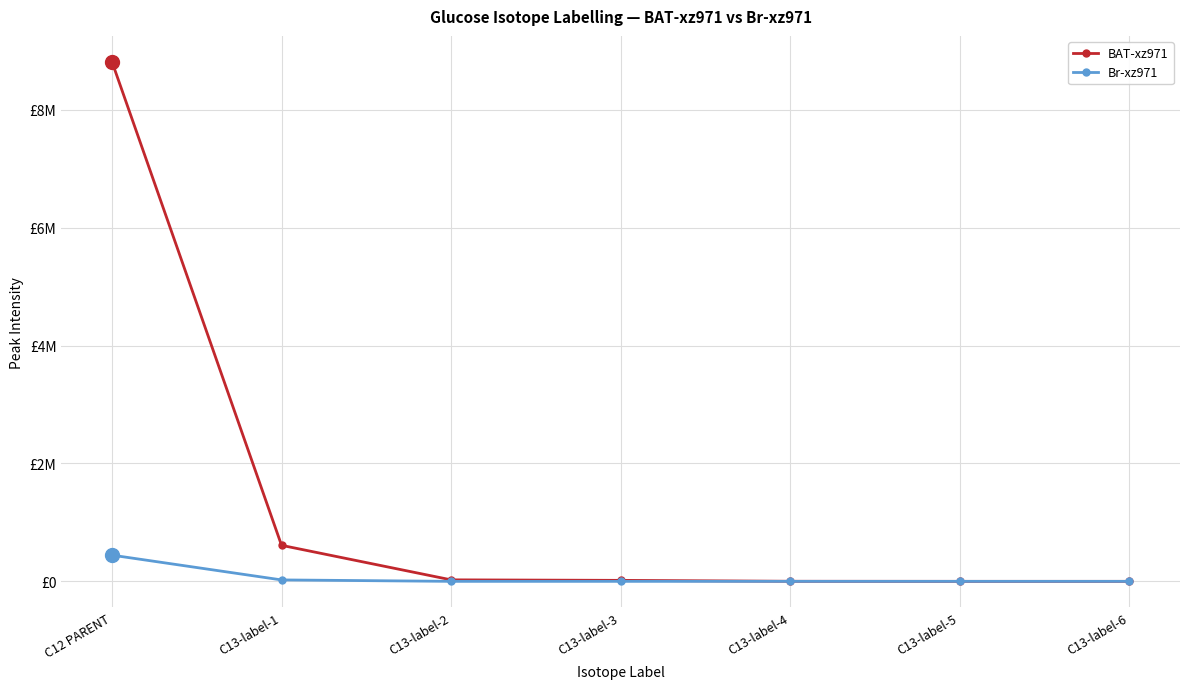

What are all the series names shown in the legend?

BAT-xz971, Br-xz971